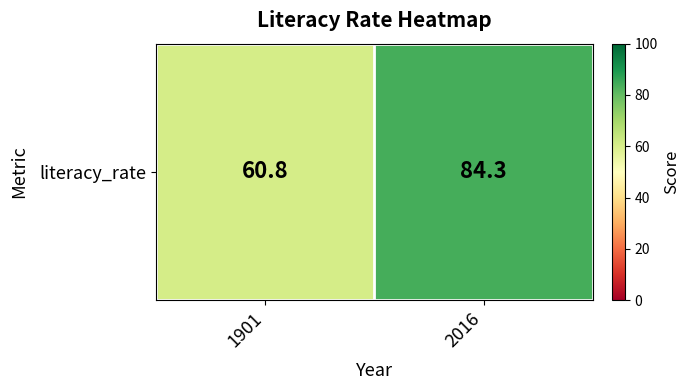

How many values are below 84?

1